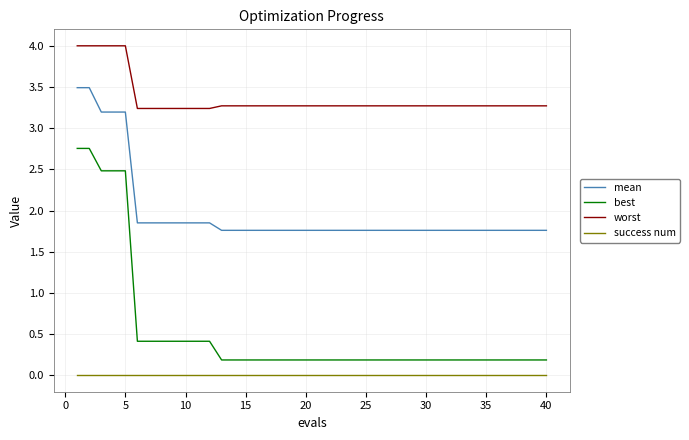

What is the difference between the maximum and second lowest values in the worst series?

0.8